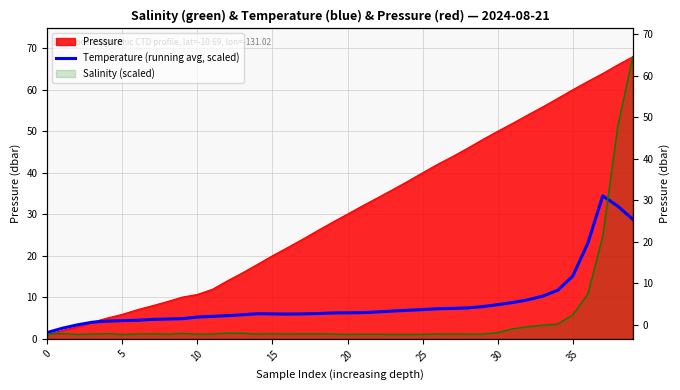

How many lines are shown in the chart?

1